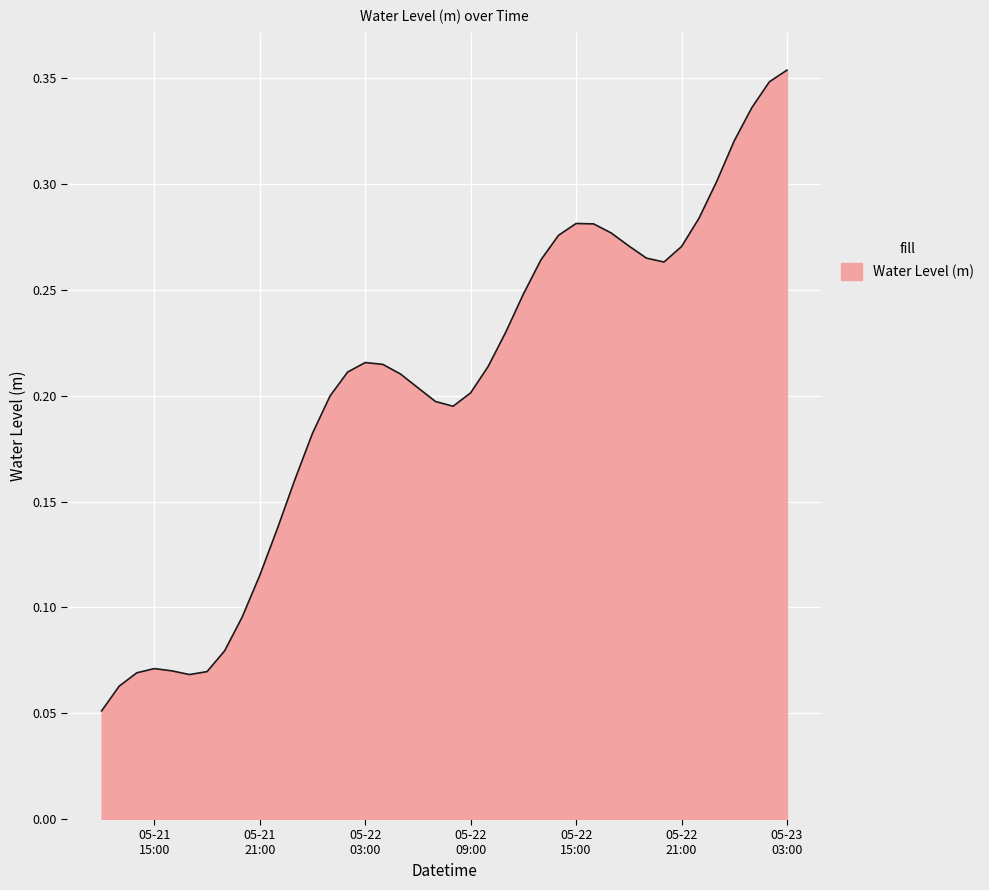

How many lines are shown in the chart?

1